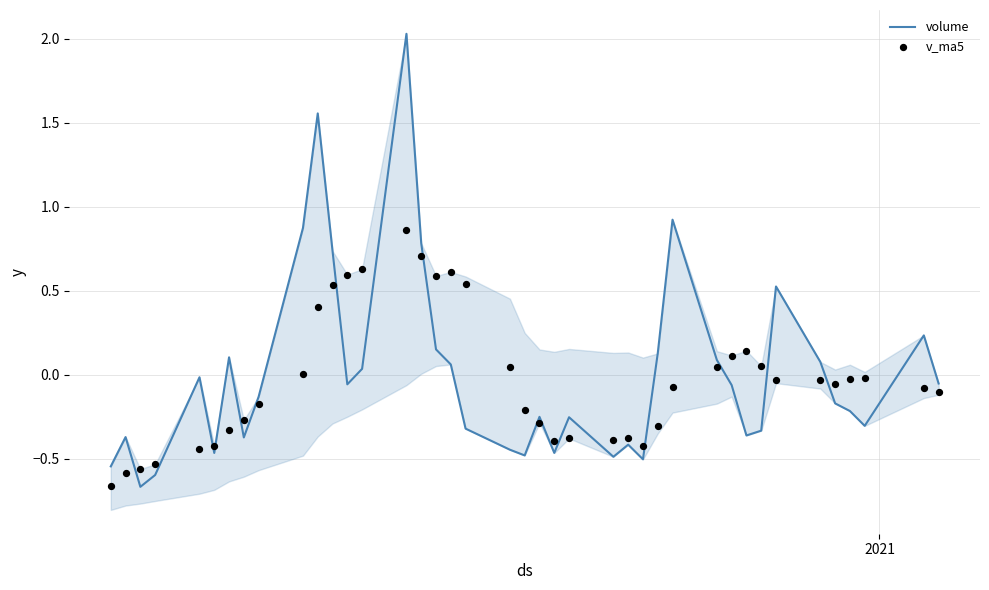

At how many categories does at least one series exceed 0?

21